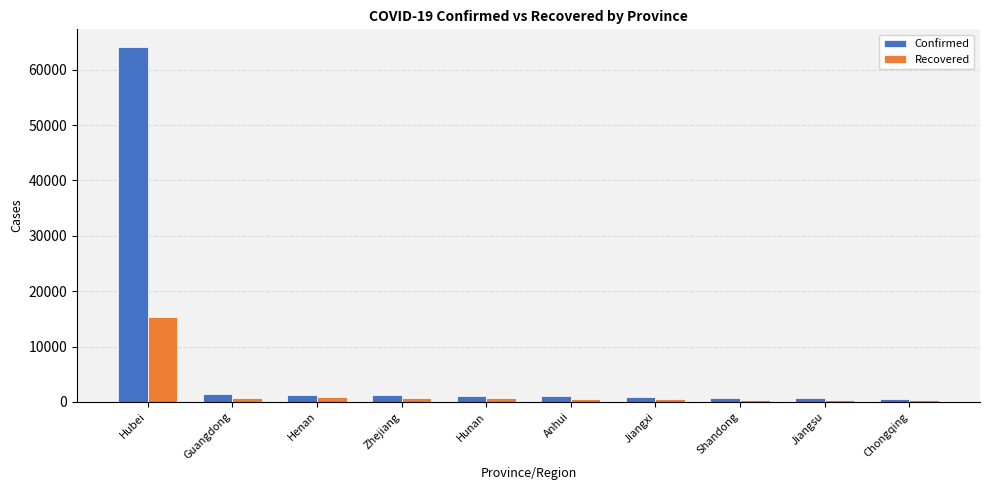

Which series has the largest range (max minus min)?

Confirmed